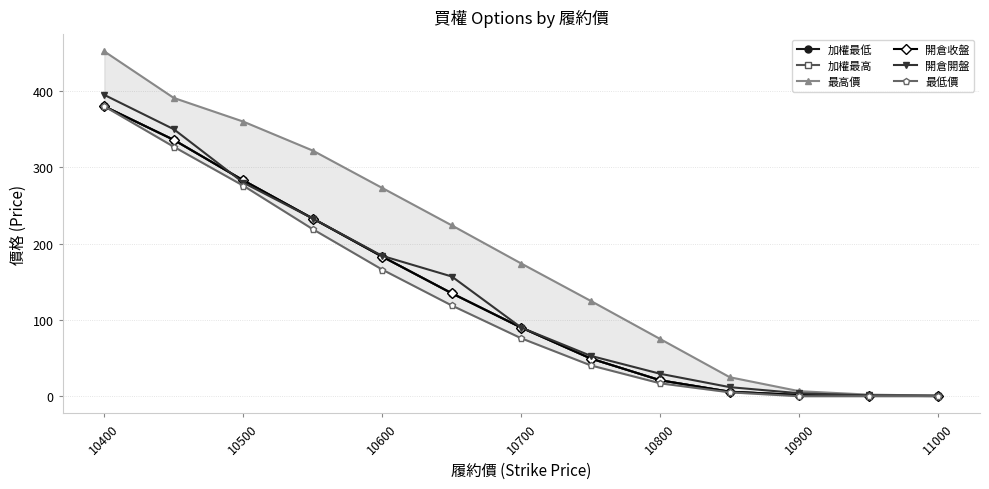

The 開倉收盤 series shows 2.3 at 10900. True or false?

False